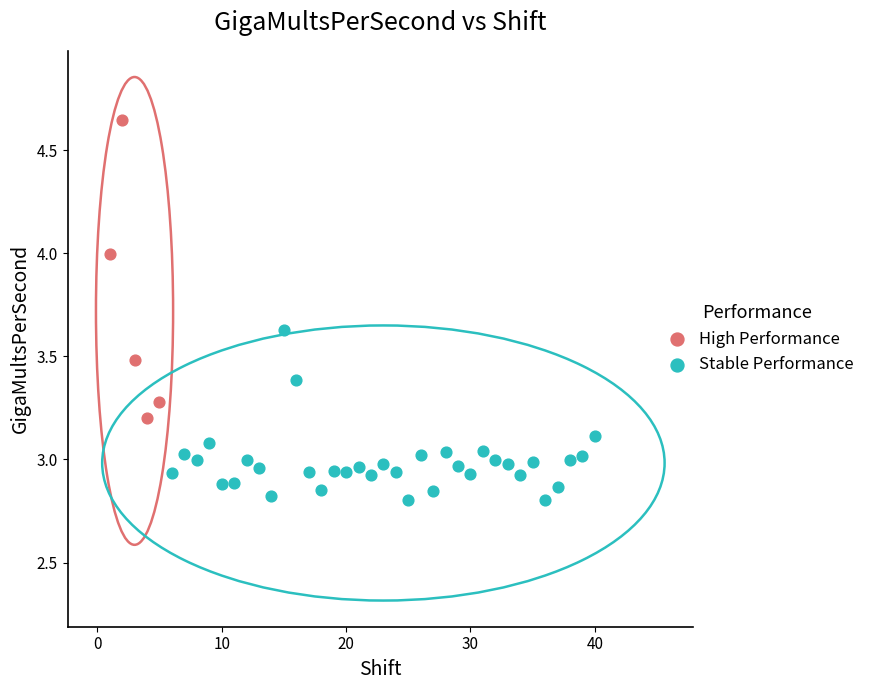

Which series reaches the maximum Y coordinate?

High Performance